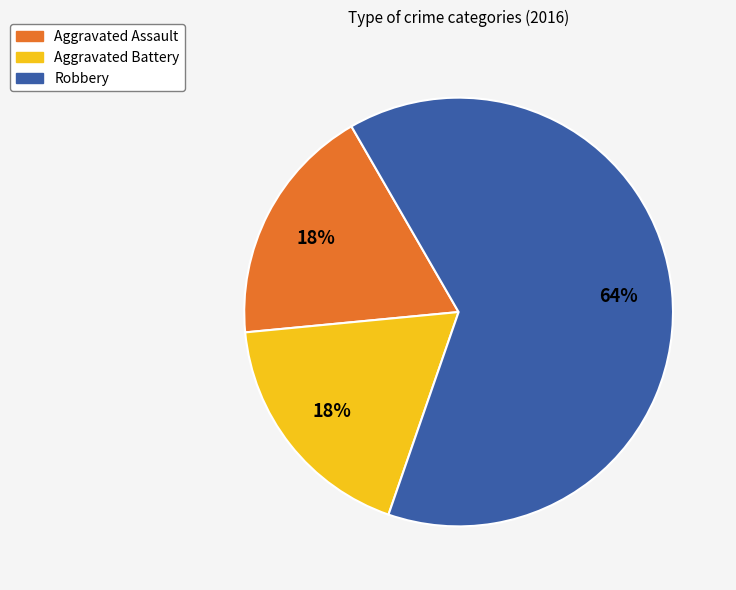

Is there any slice that represents more than half of the pie?

Yes